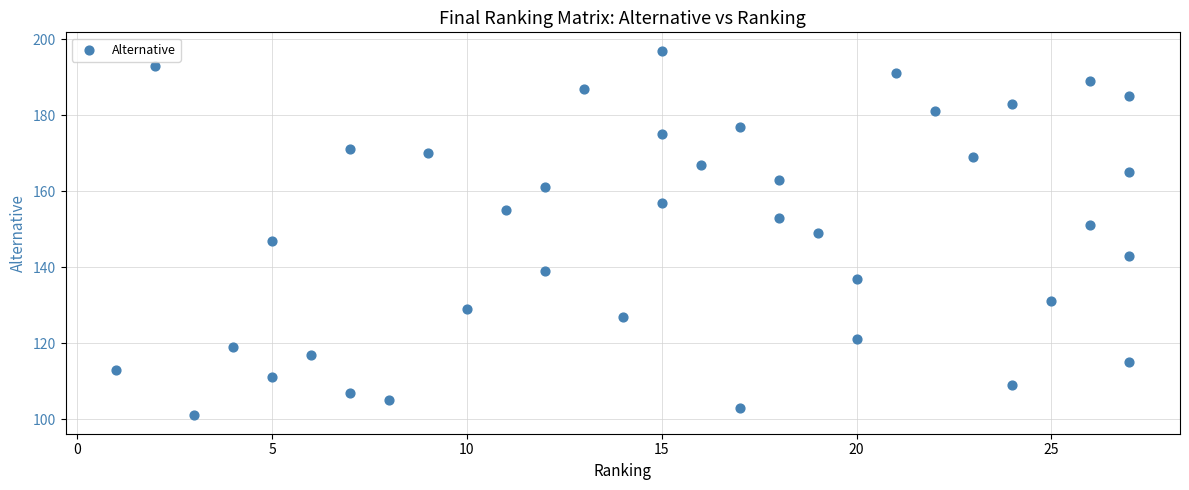

What is the range of Y values (max minus min)?

96